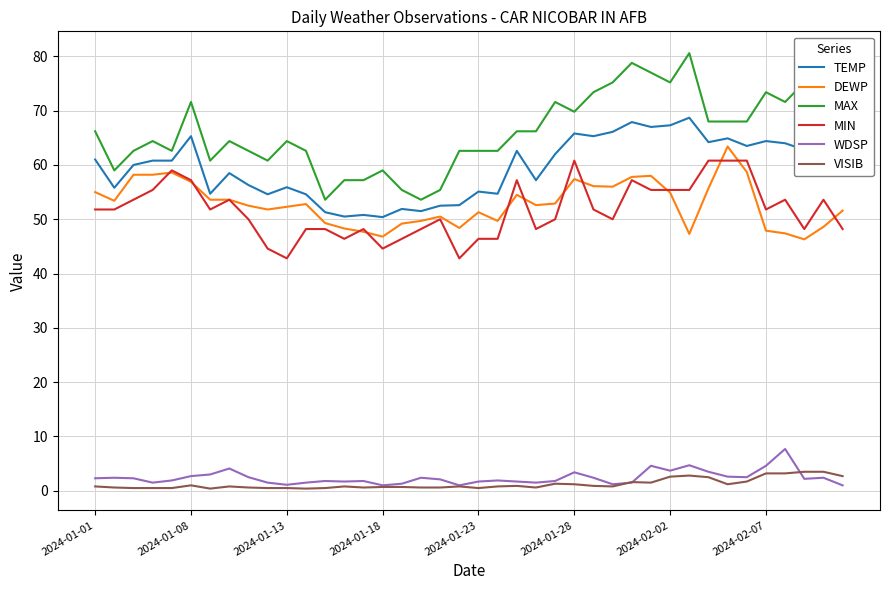

Which series has the widest spread of values?

MAX